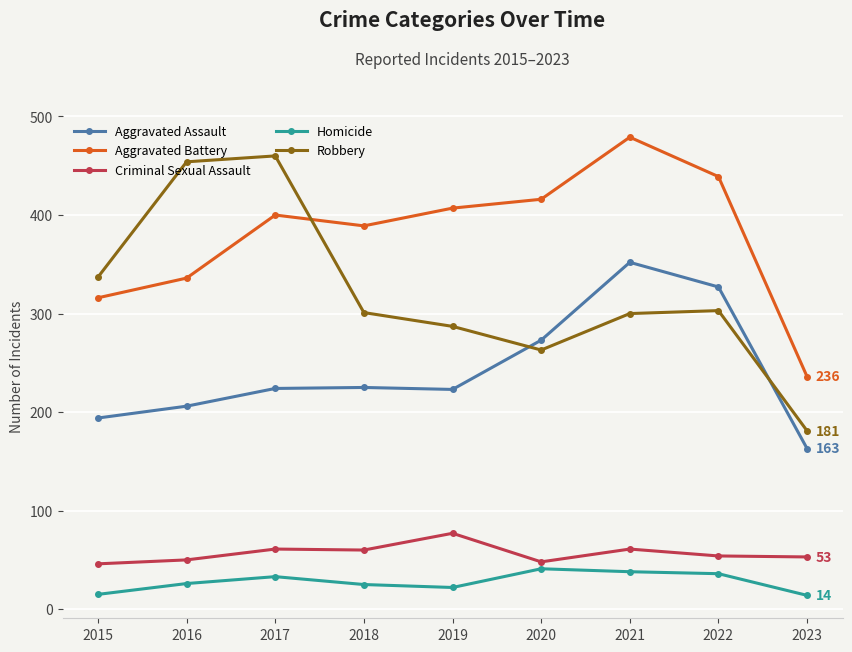

Where is the first local maximum for Homicide?

2017